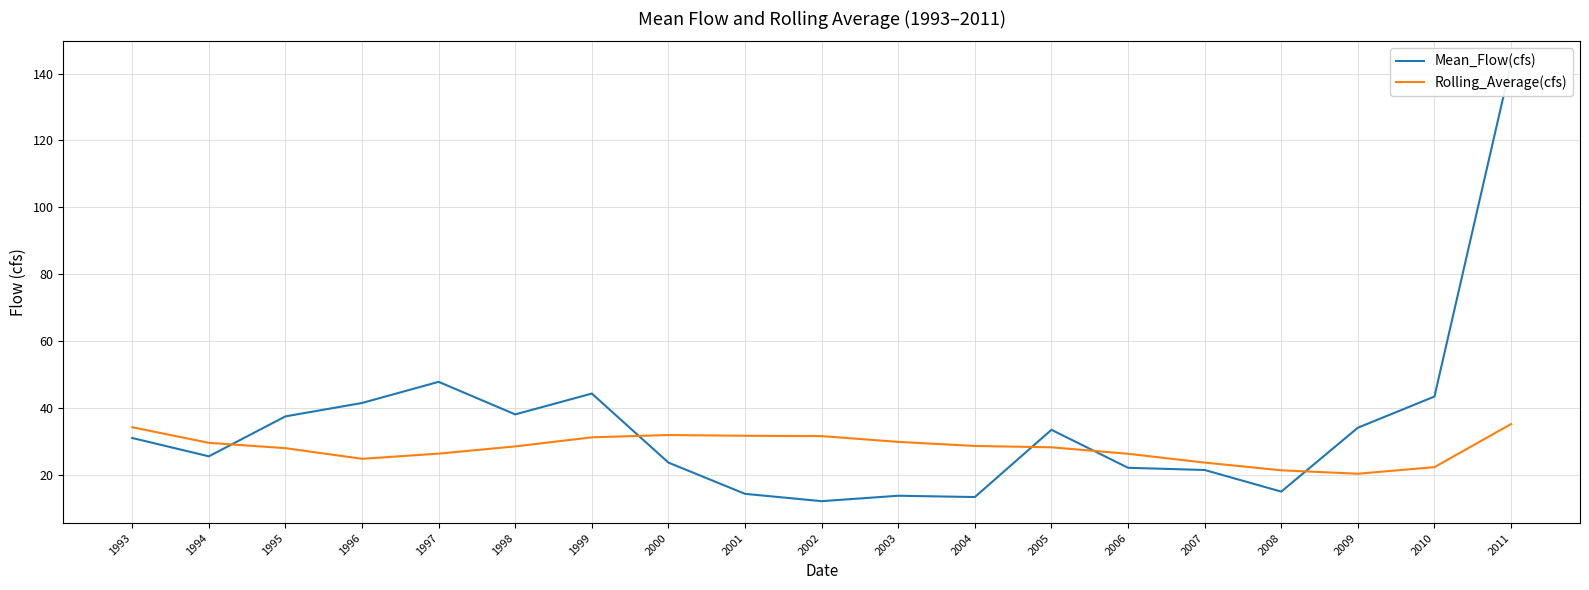

Reading left to right, list all the values displayed in this chart.

Mean_Flow(cfs): 1993=31.0	1994=25.5	1995=37.5	1996=41.5	1997=47.8	1998=38.1	1999=44.3	2000=23.7	2001=14.3	2002=12.1	2003=13.7	2004=13.4	2005=33.5	2006=22.1	2007=21.4	2008=15.0	2009=34.1	2010=43.4	2011=143.1
Rolling_Average(cfs): 1993=34.2	1994=29.6	1995=28.0	1996=24.8	1997=26.3	1998=28.5	1999=31.2	2000=31.9	2001=31.7	2002=31.6	2003=29.9	2004=28.6	2005=28.2	2006=26.3	2007=23.7	2008=21.3	2009=20.3	2010=22.3	2011=35.2